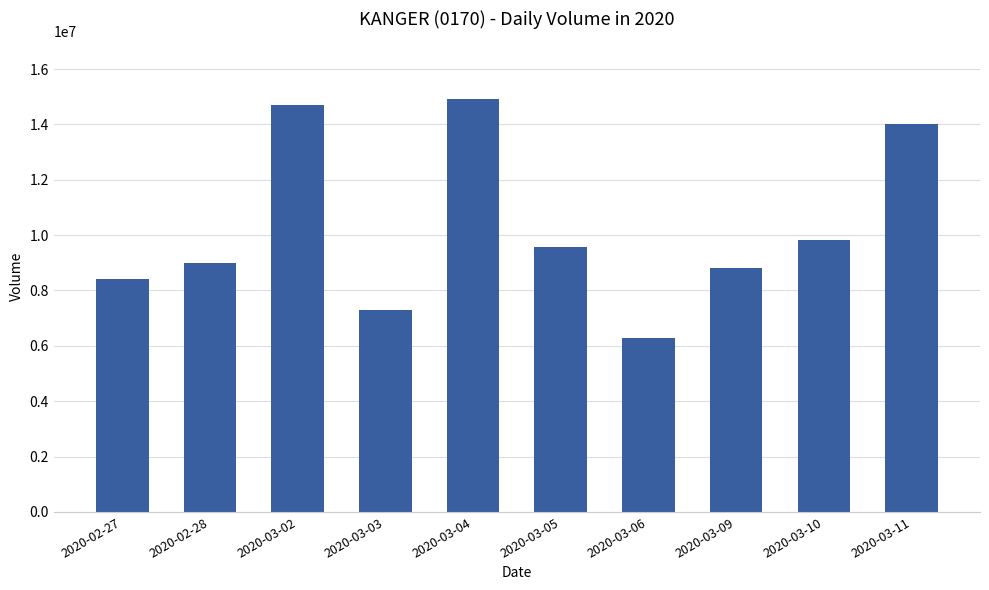

Which category has the highest value across all series?

2020-03-04